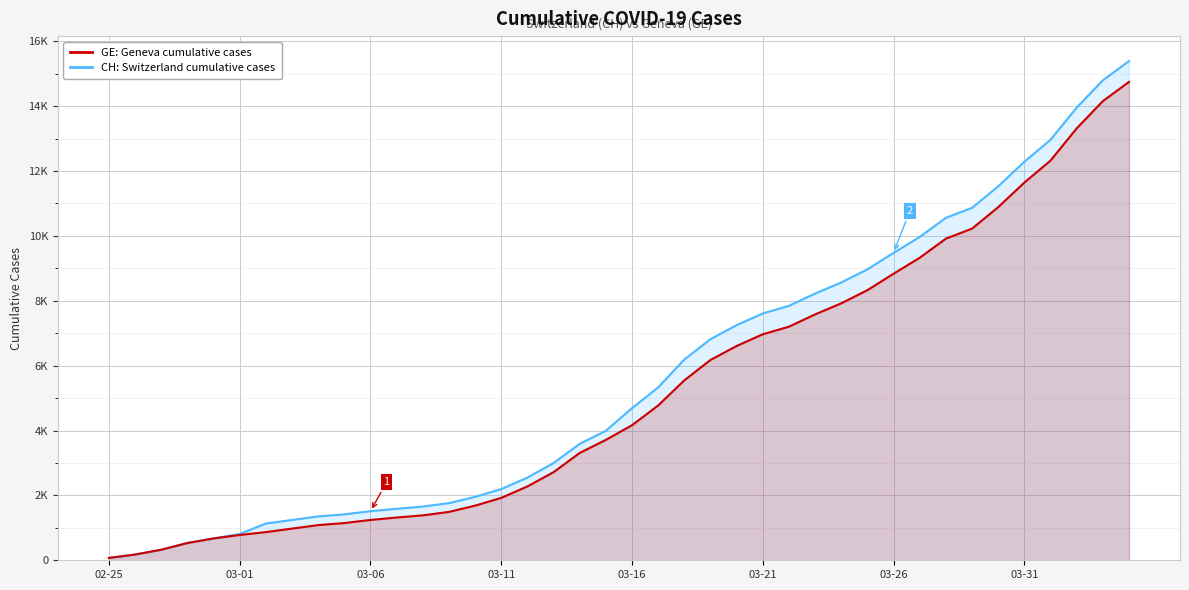

The value of GE at 03-16 is 361. True or false?

False